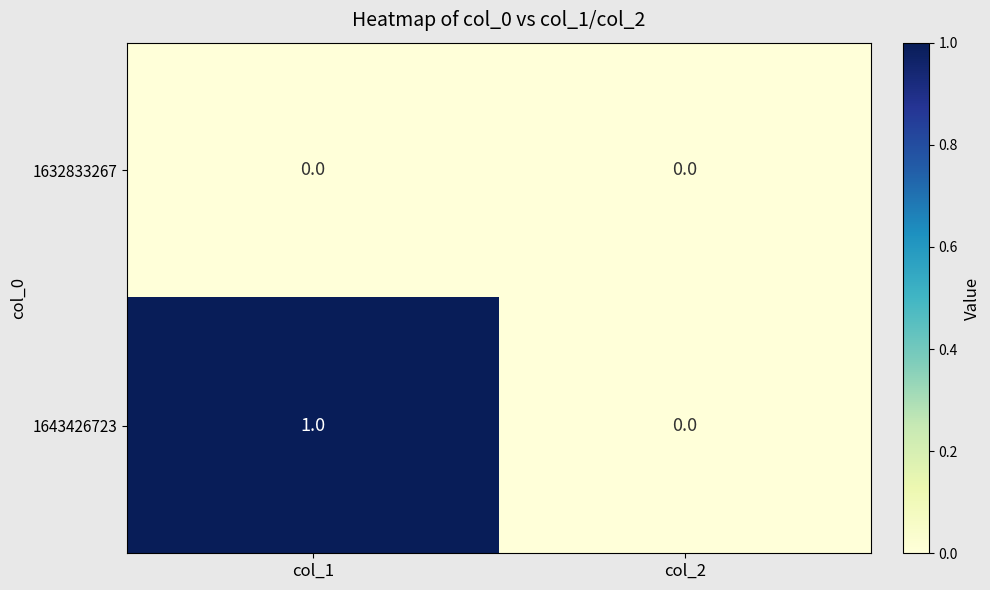

The 1643426723 series shows 1 at col_1. True or false?

True